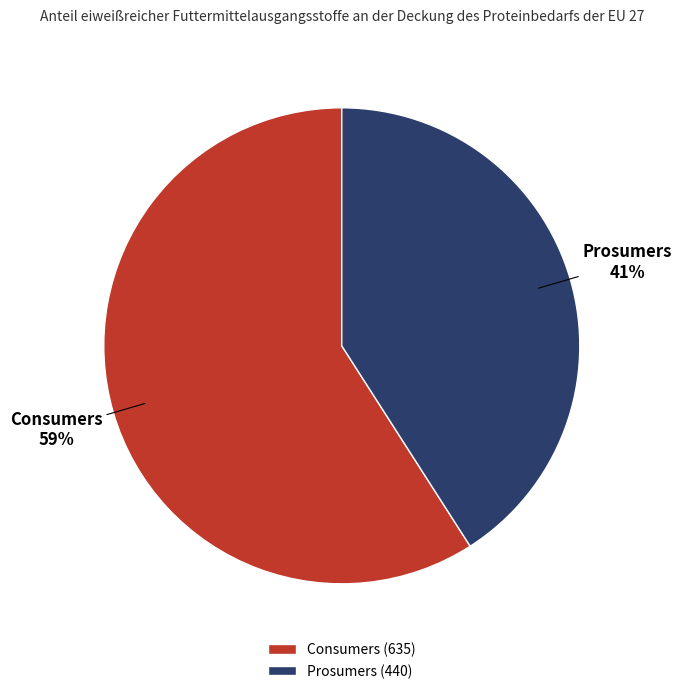

Which slice is the largest?

Consumers